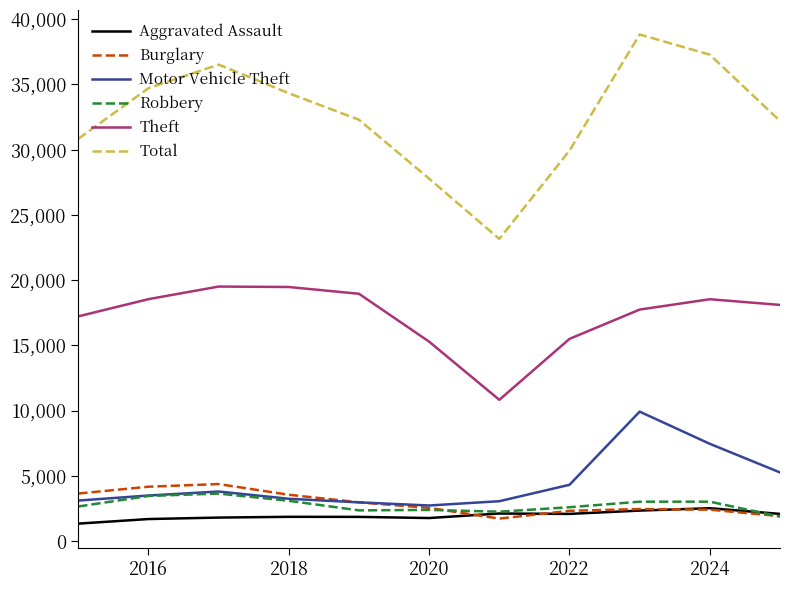

Does the chart display data point markers on the line(s)?

No